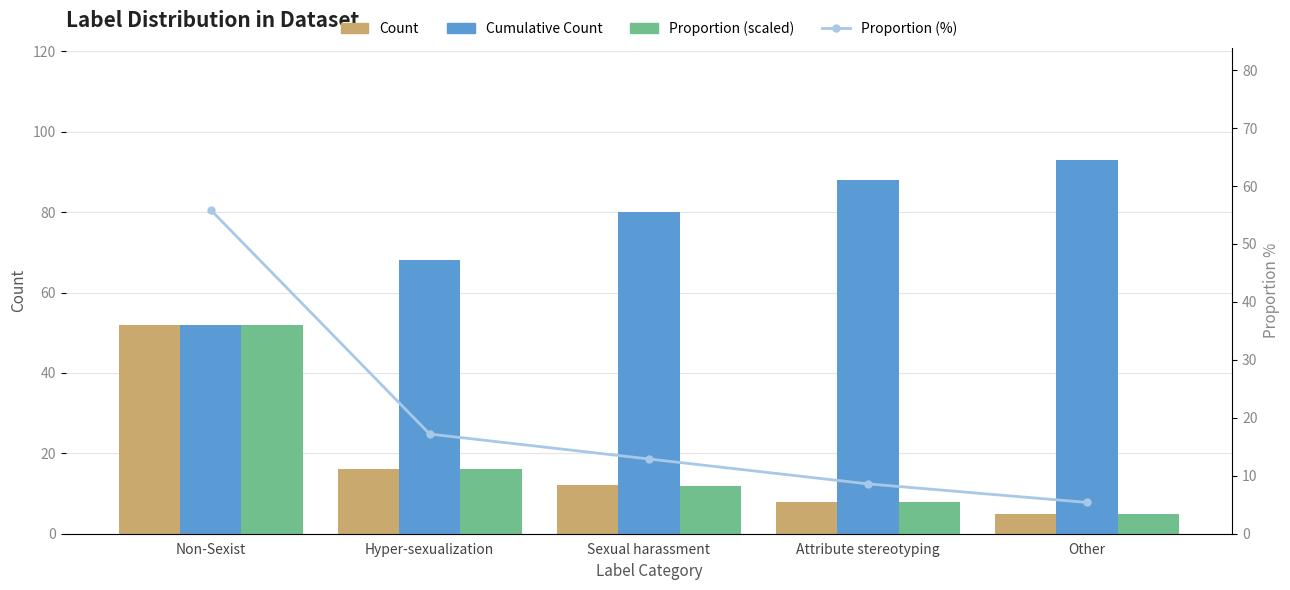

What is the lowest value of the Count series?

5.0